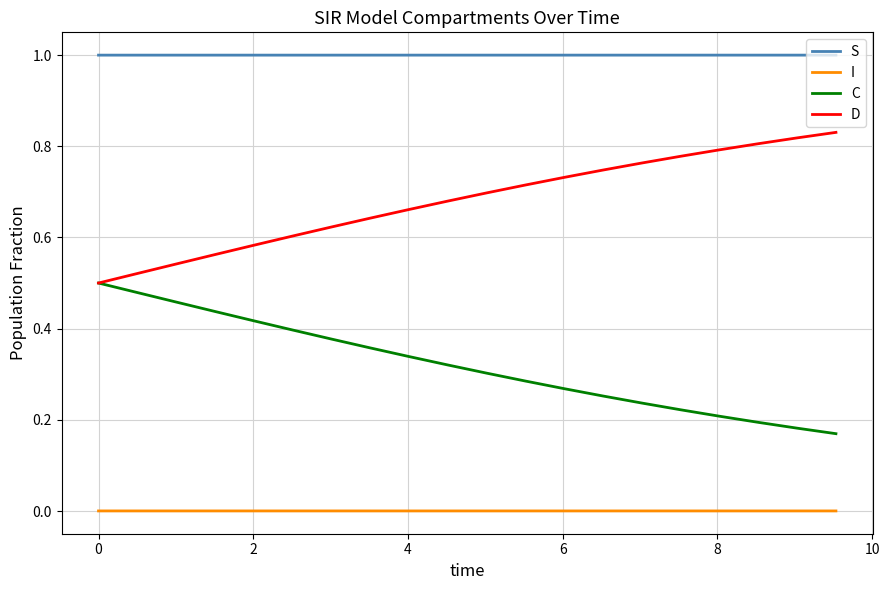

List the series in order of their overall mean, lowest first.

I, C, D, S